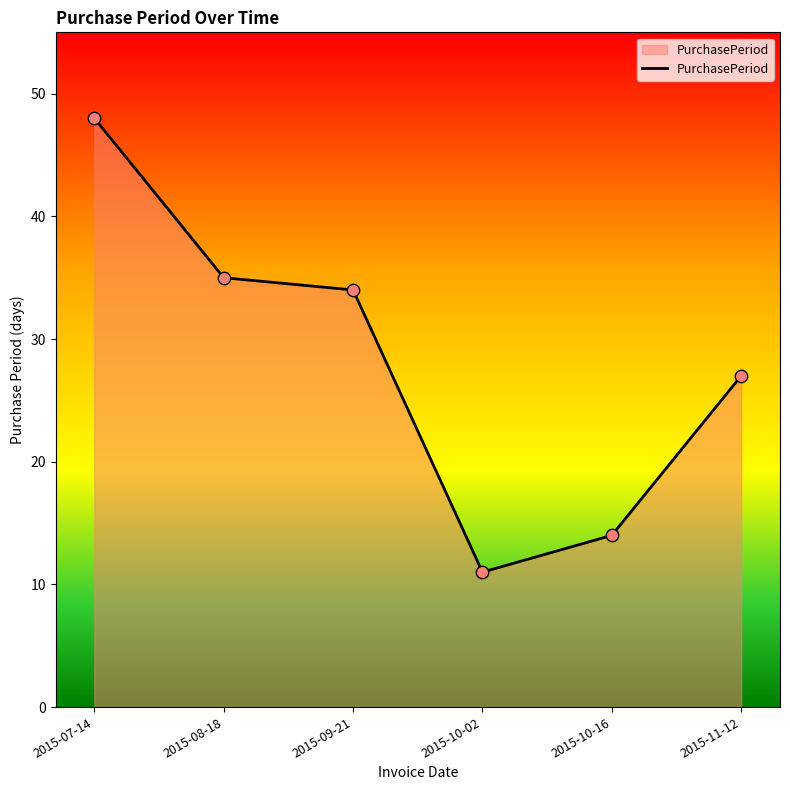

What is the change in value from 2015-10-02 to 2015-11-12?

+16